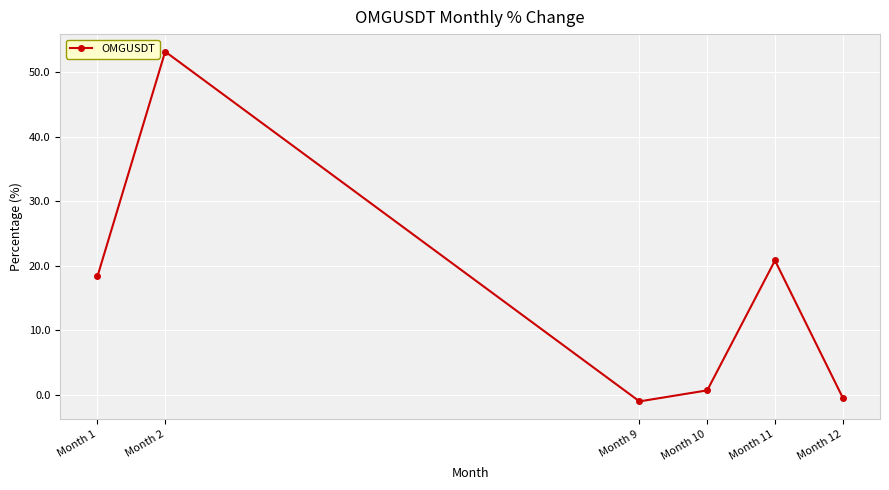

How many values are above zero?

4